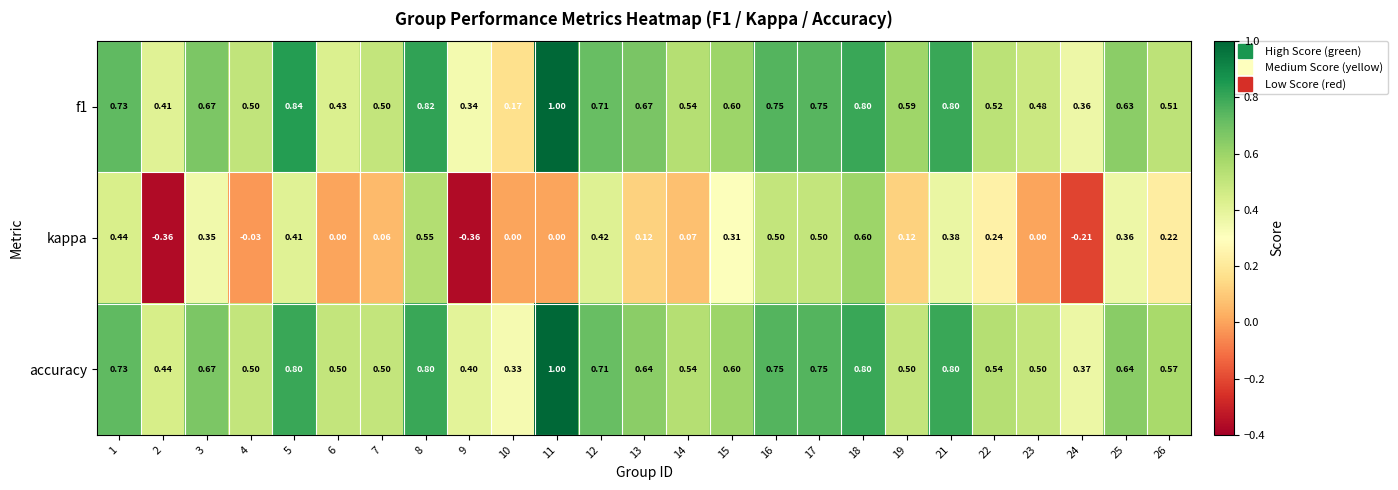

What is the total value across all series at 25?

1.6